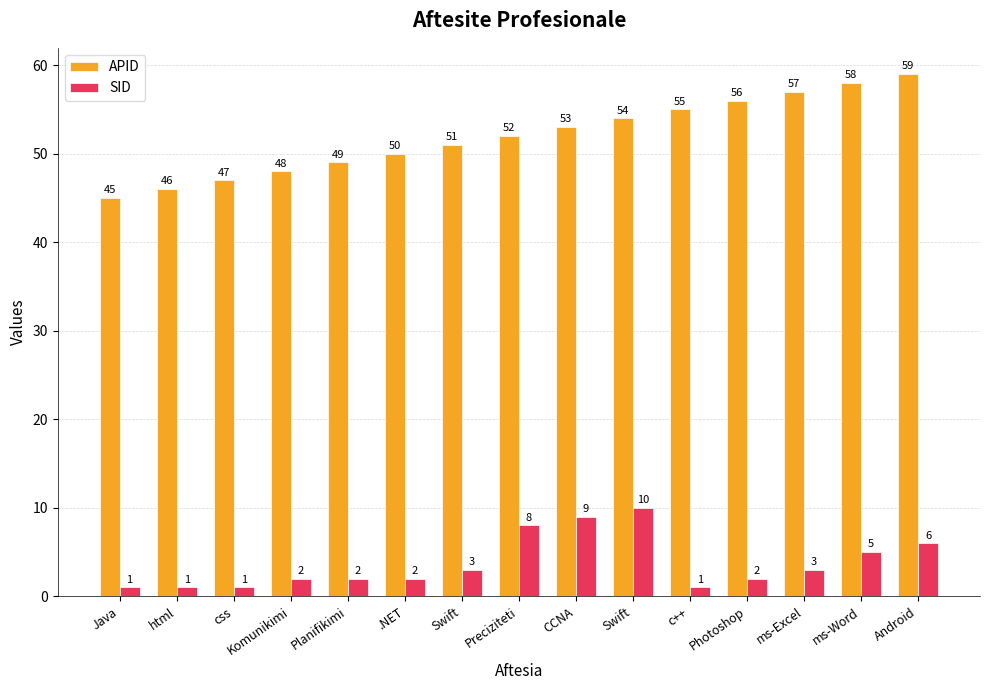

Where does the APID series first go above 52?

CCNA